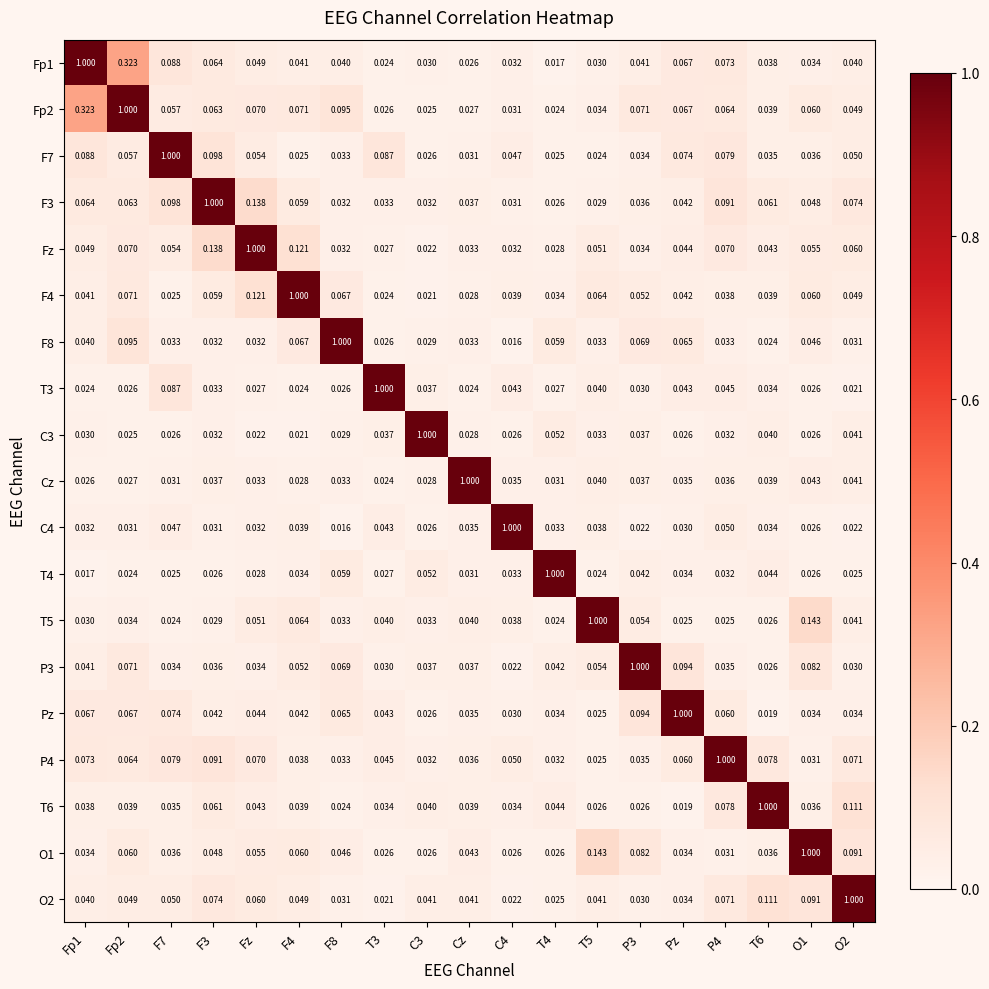

Is the value of T6 at T6 greater than the value of T3 at P4?

Yes